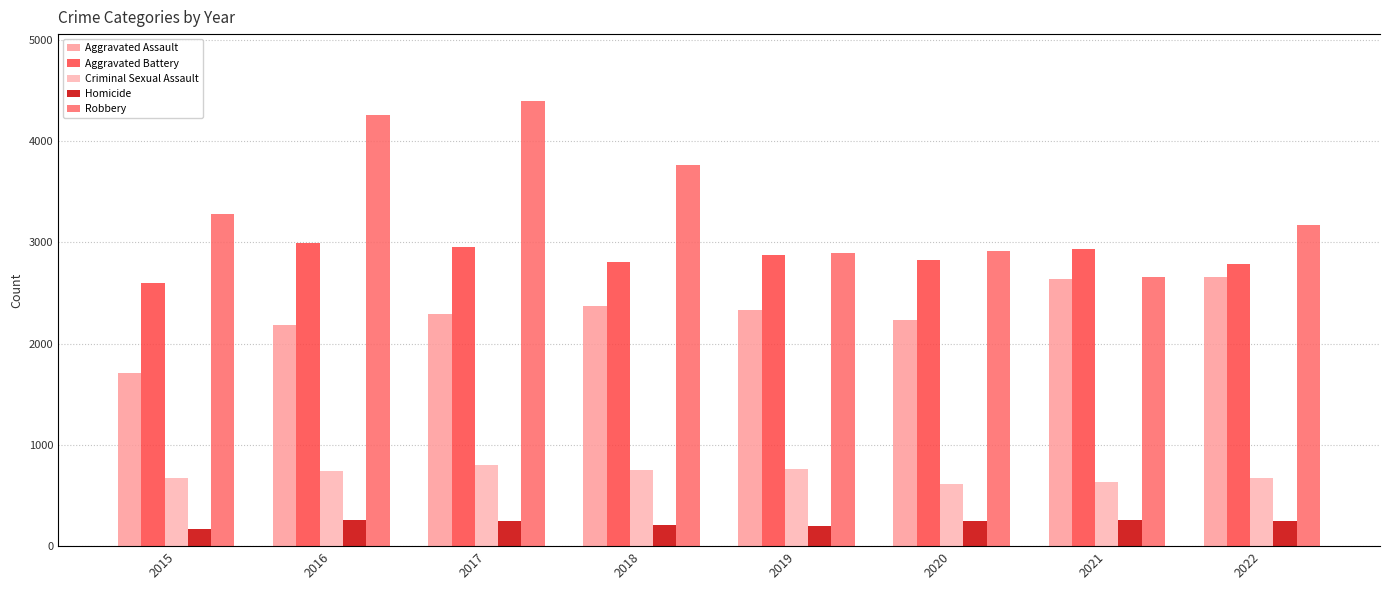

At which label is Aggravated Assault closest to 2183?

2016